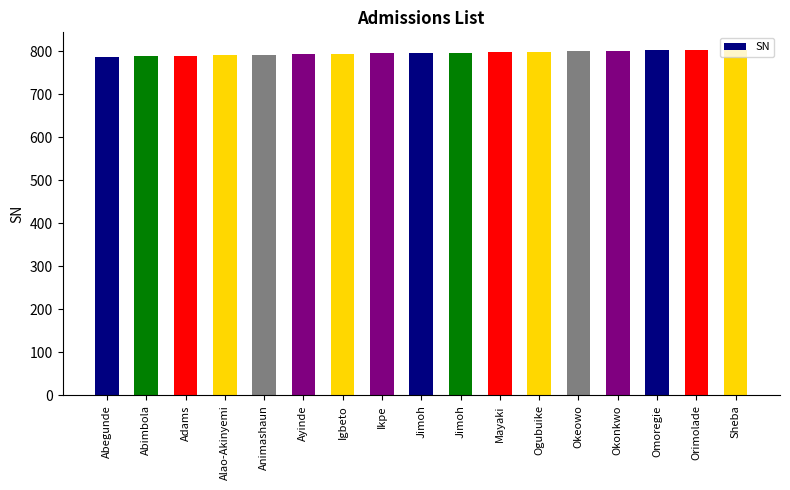

Does the chart contain any negative values?

No